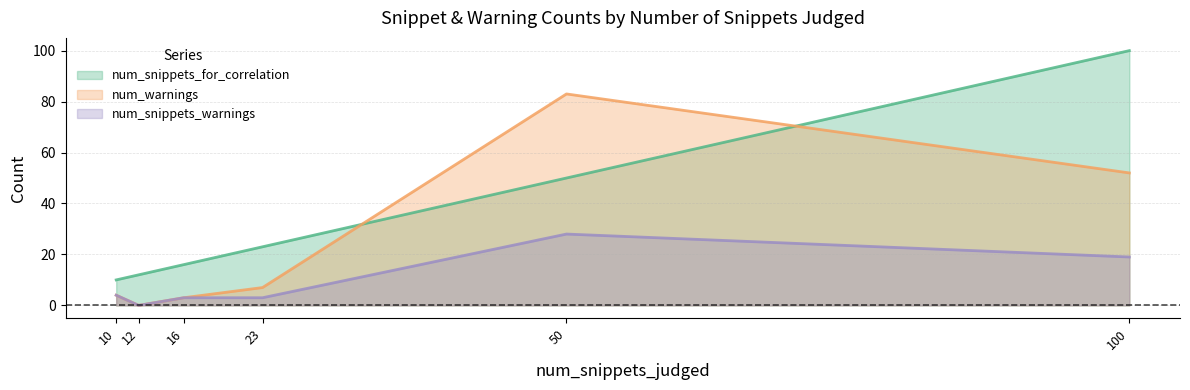

How many values in num_warnings are above zero?

5